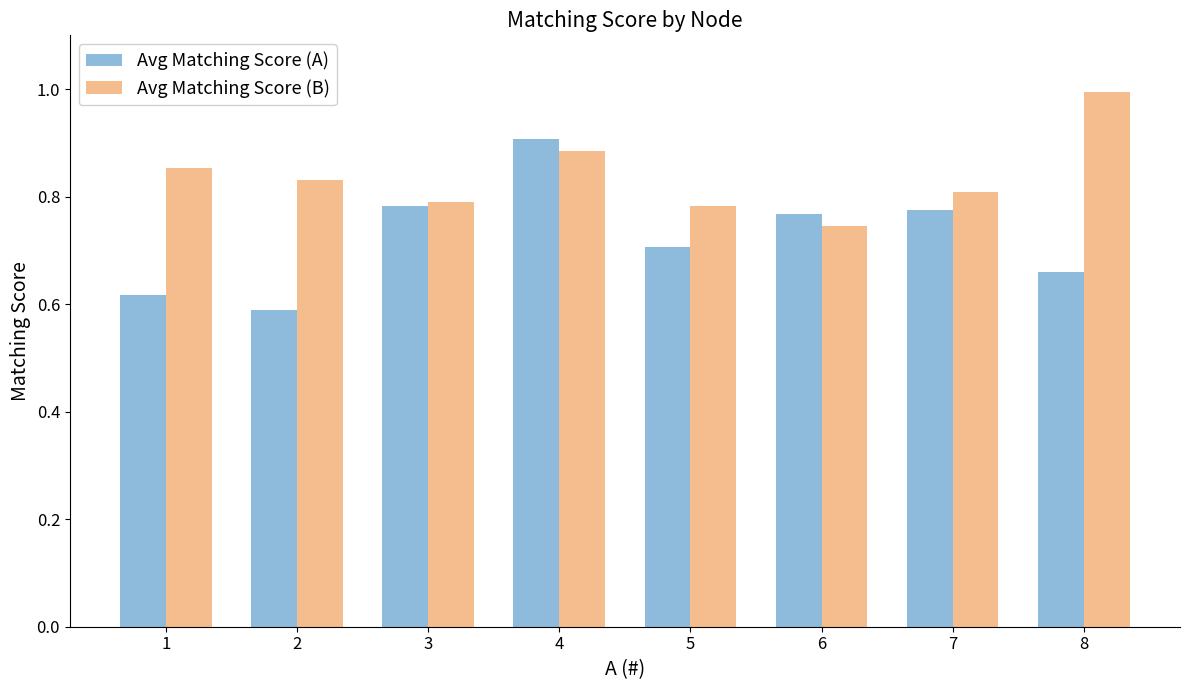

What is the greatest value displayed?

1.0